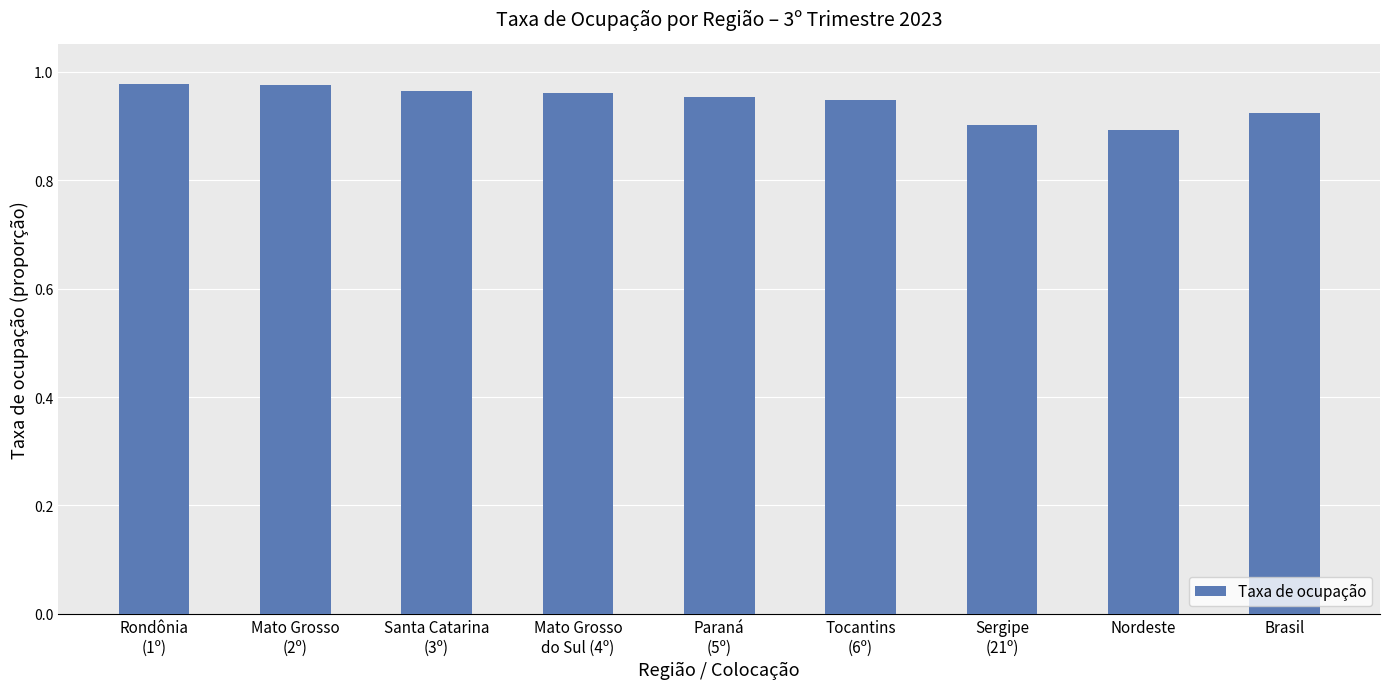

Is it true that the value at Rondônia
(1º) is 0.6?

False